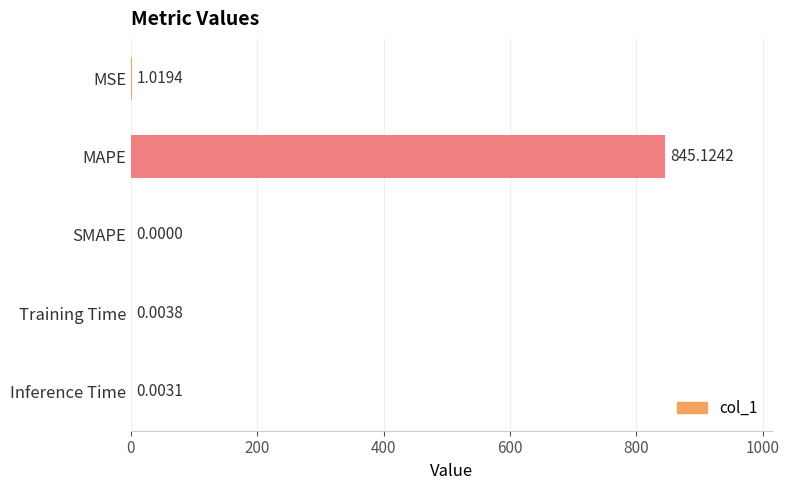

Where is the data nearest to the value 422?

MSE